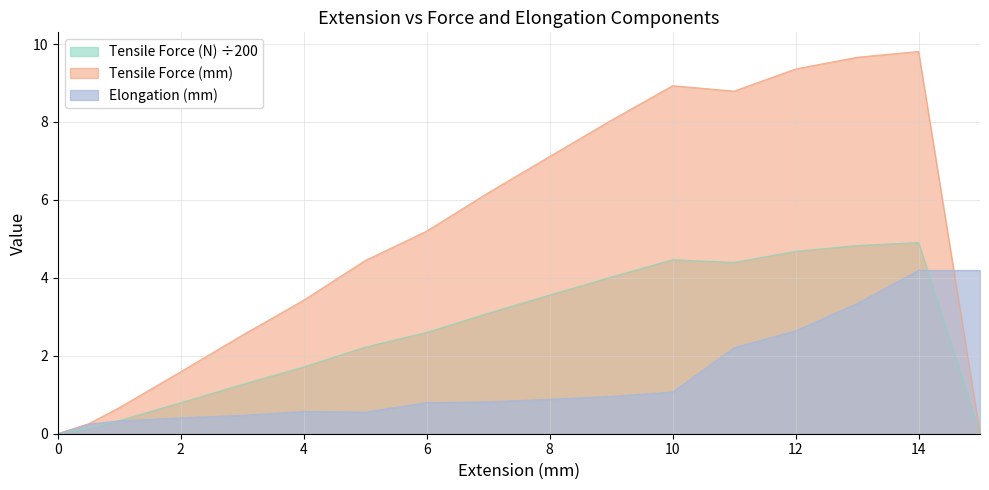

At which label does Elongation (mm) reach its peak?

14